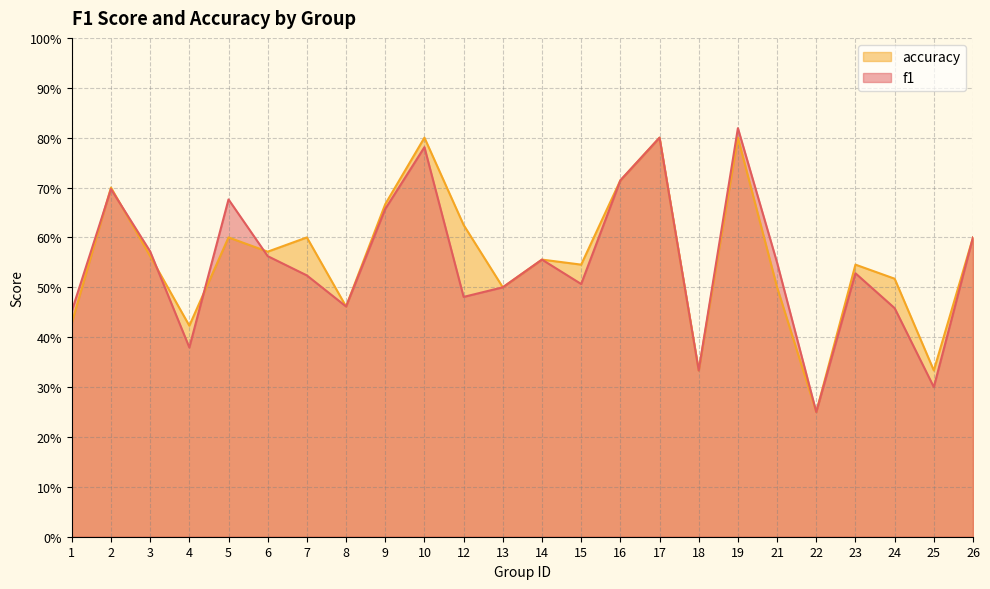

How many intersections are there between f1 and accuracy?

5